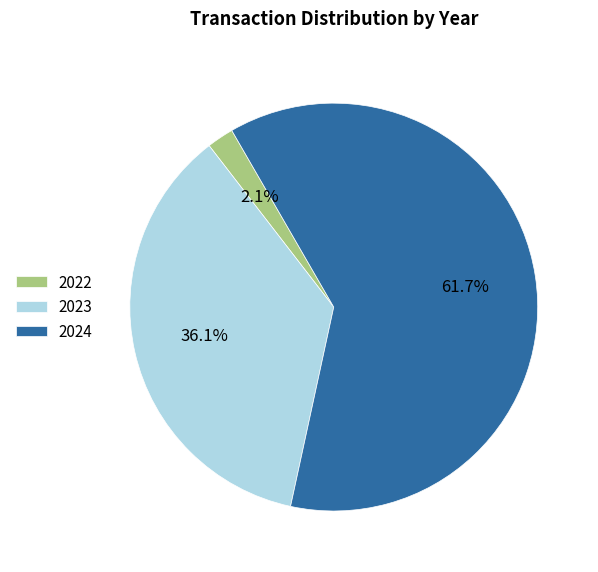

Is the sum of 2023 and 2024 greater than half?

Yes